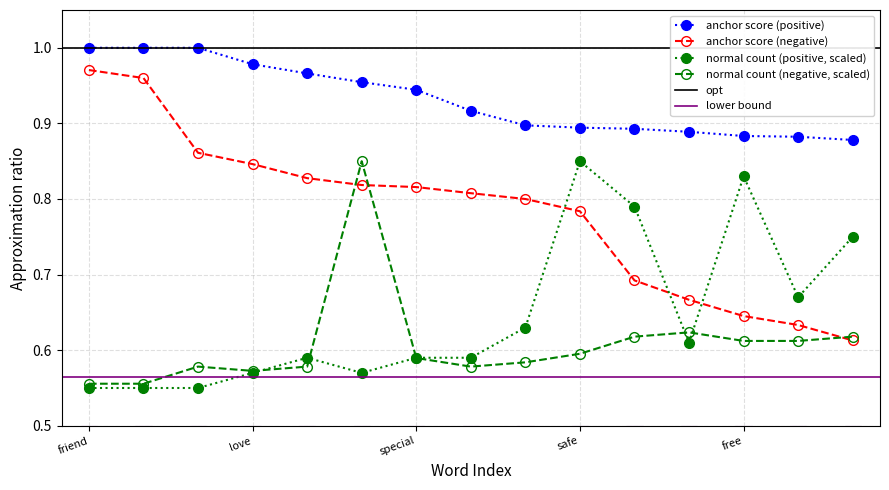

The anchor score (negative) series shows 0.5 at friend. True or false?

False